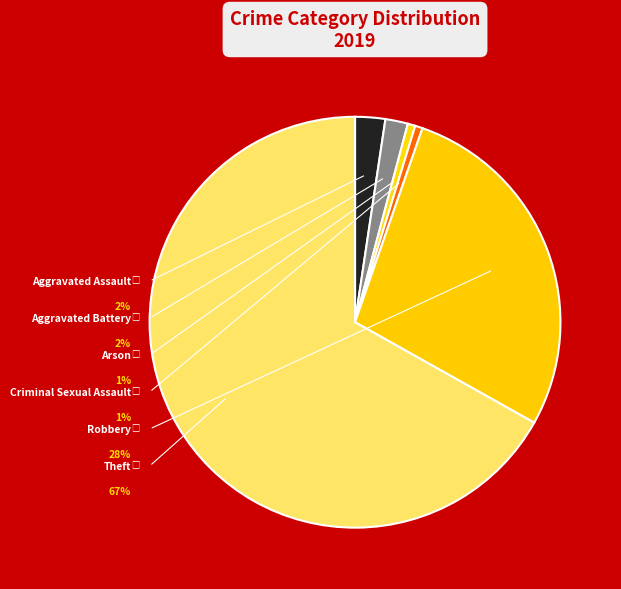

What is the smallest slice in the pie chart?

Arson